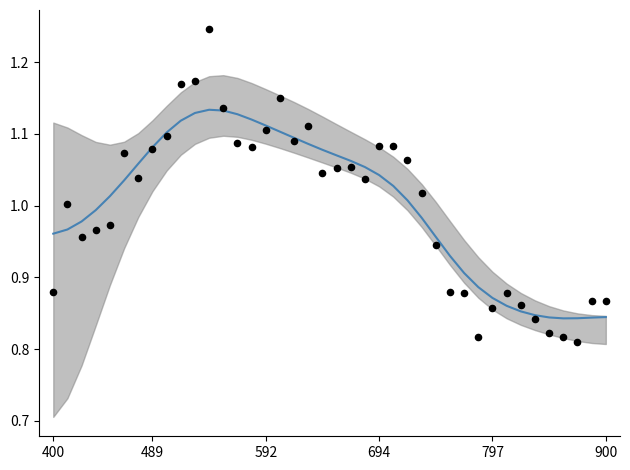

At which category is the sum across all series the highest?

11